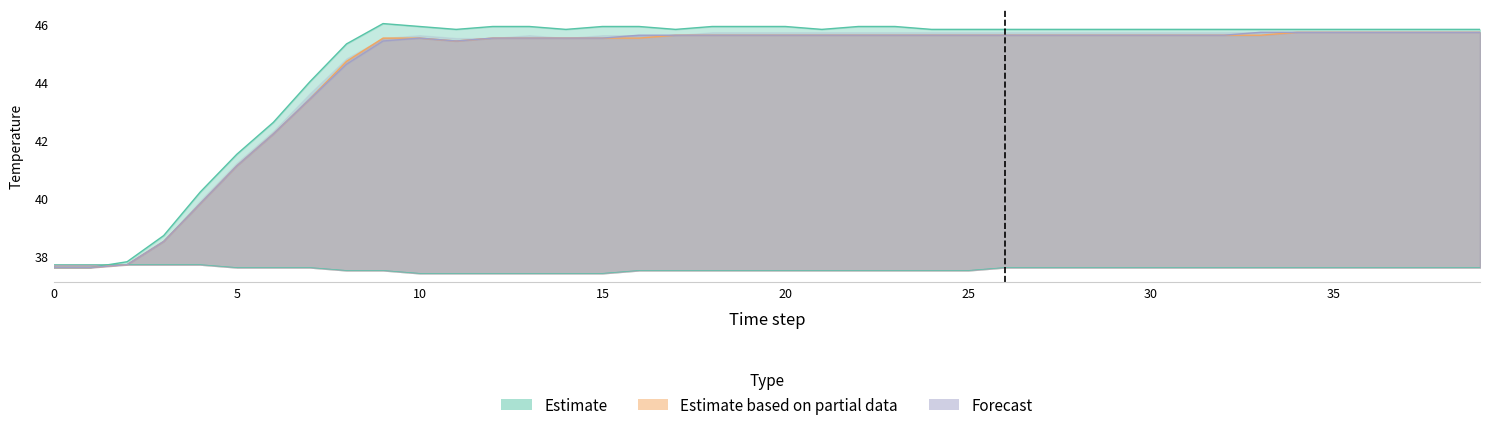

True or false: z2 has more than 0 points higher than both neighbors.

False